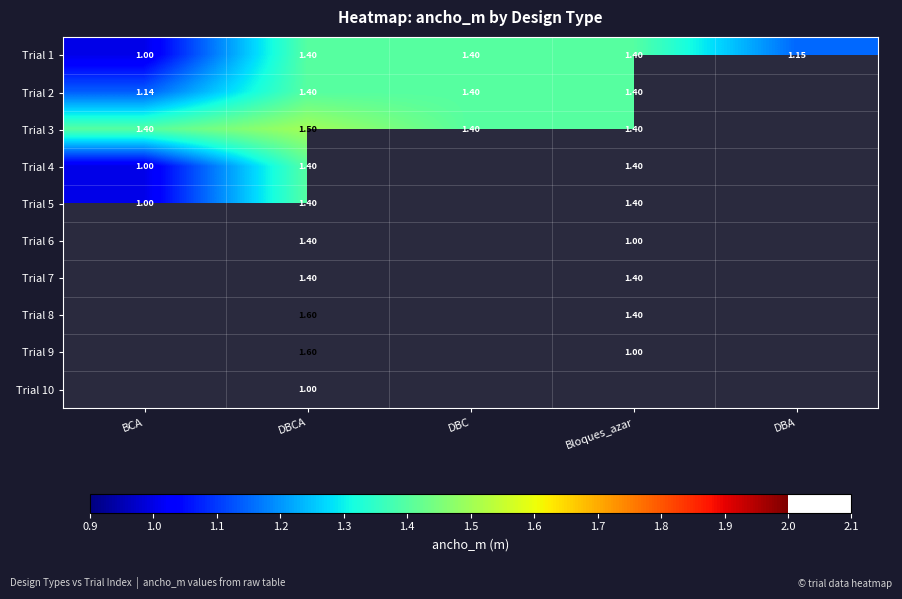

What is the minimum value shown in the chart?

1.0